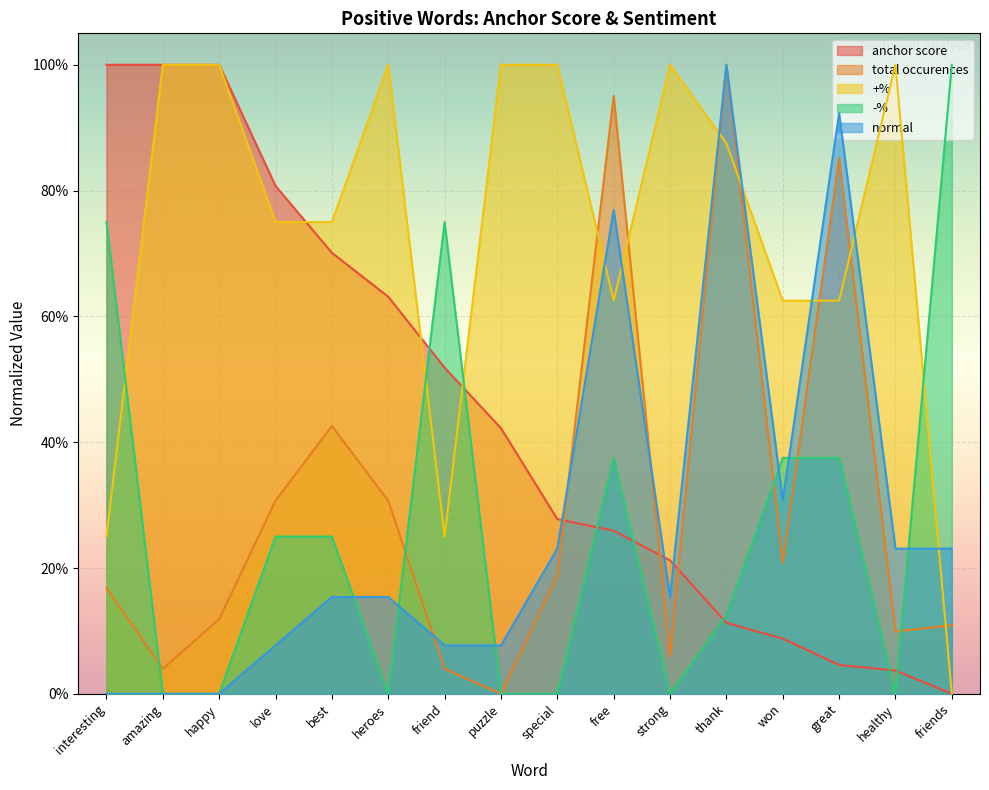

The value of anchor score at free is 0.1. True or false?

False